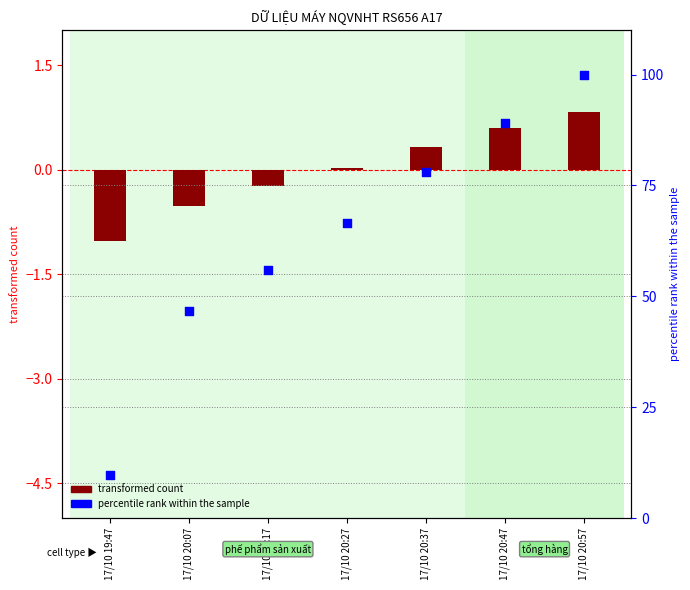

Which series has the largest total across all categories?

percentile rank within the sample